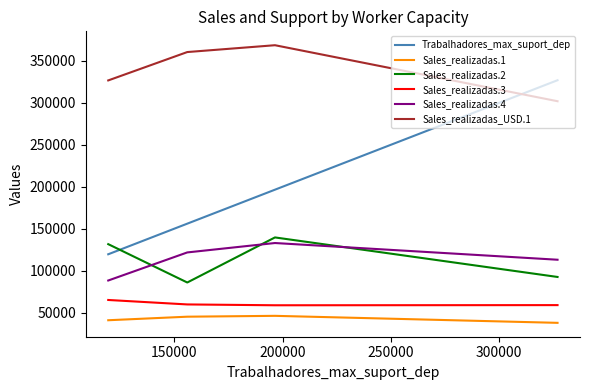

What is the difference between the maximum and minimum values in the Trabalhadores_max_suport_dep series?

207500